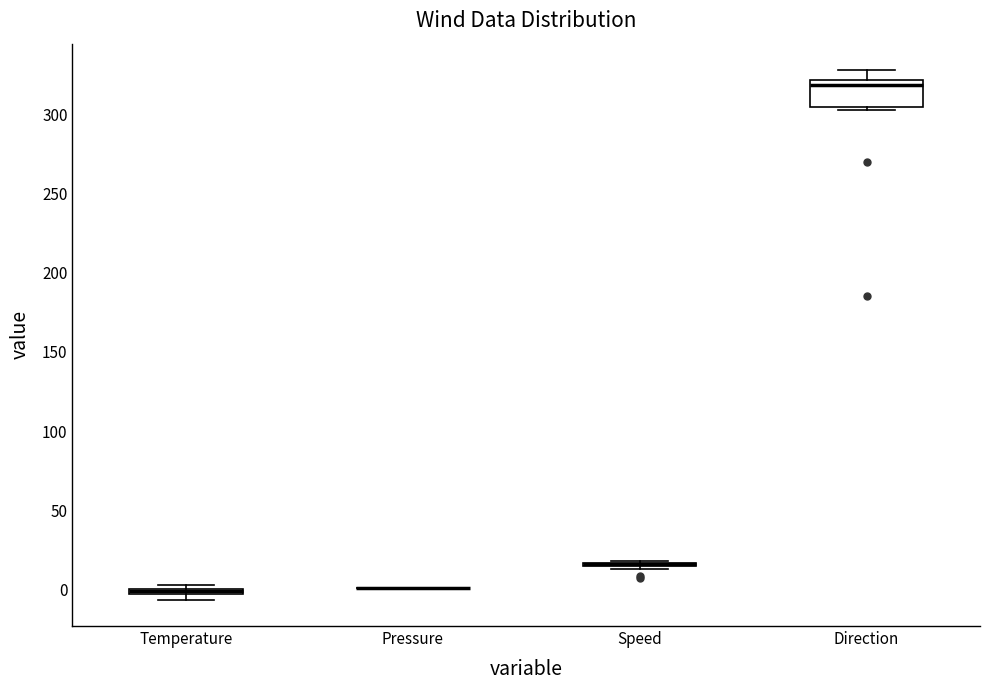

Comparing the boxes themselves (not the whiskers), which one is the tallest?

Direction